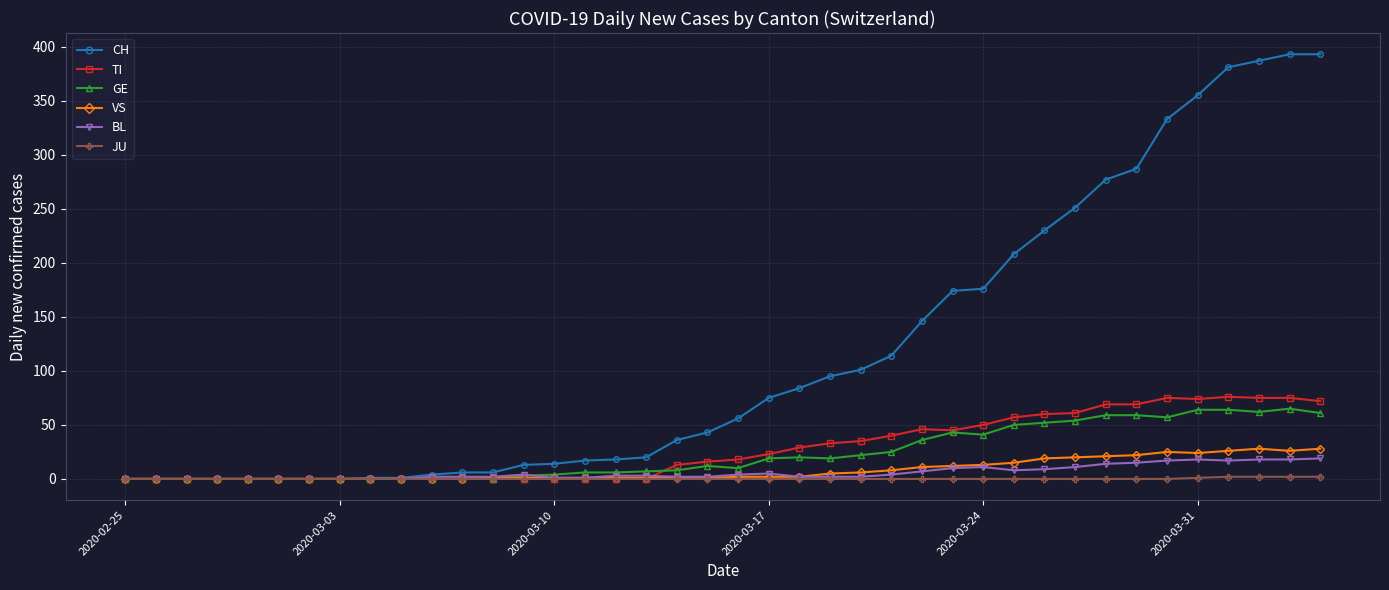

How many categories are shown in the chart?

40